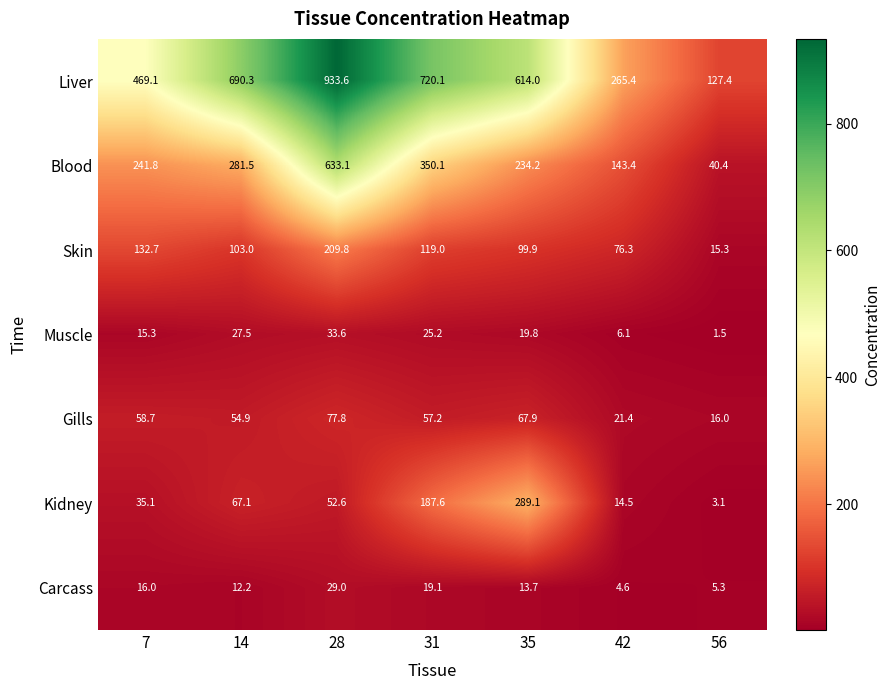

True or false: Blood has a value of 94.7 at 35.

False